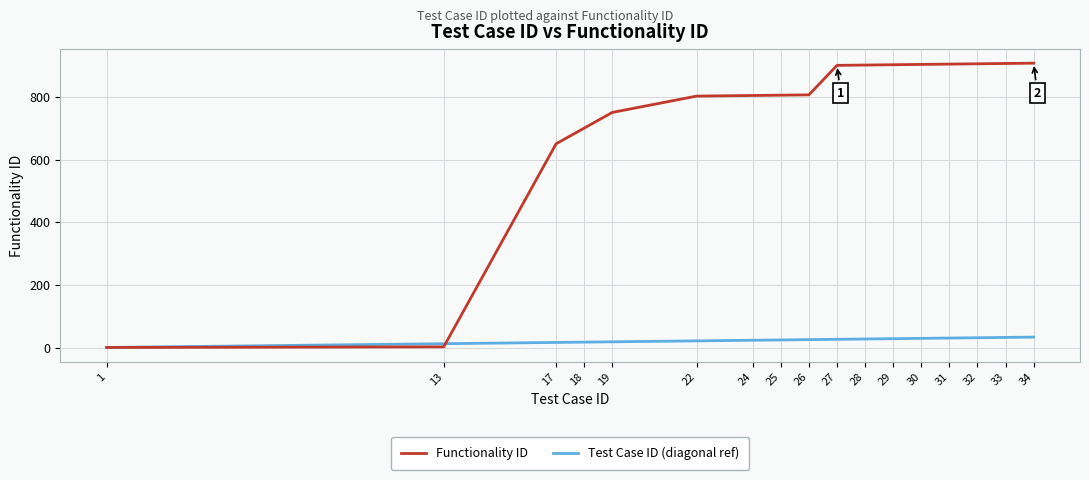

What is the highest value of the Functionality ID series?

907